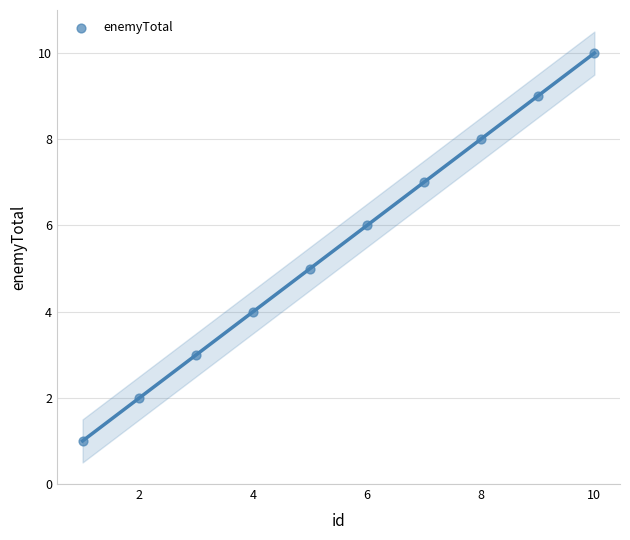

What is the average X value?

6